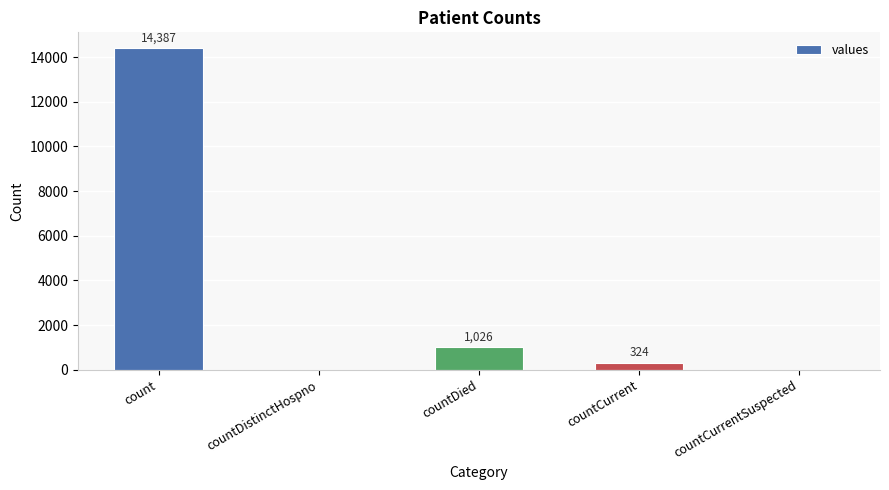

Reading left to right, extract all data points from this chart.

14387	0	1026	324	0